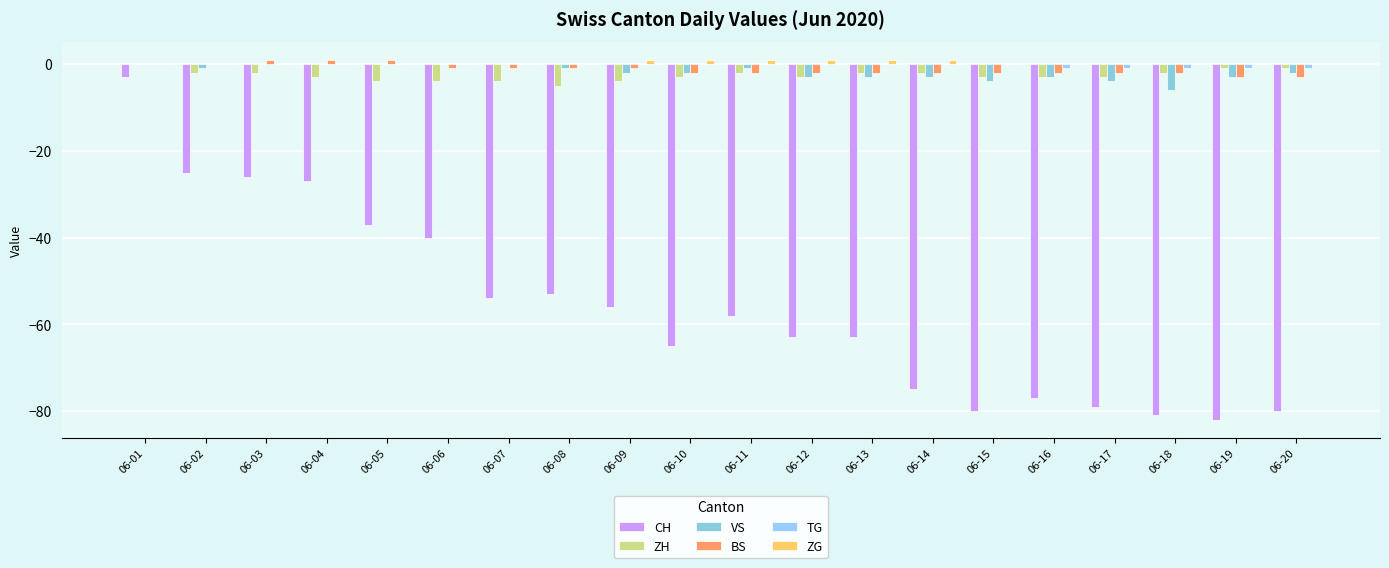

The BS series shows -1 at 06-06. True or false?

True